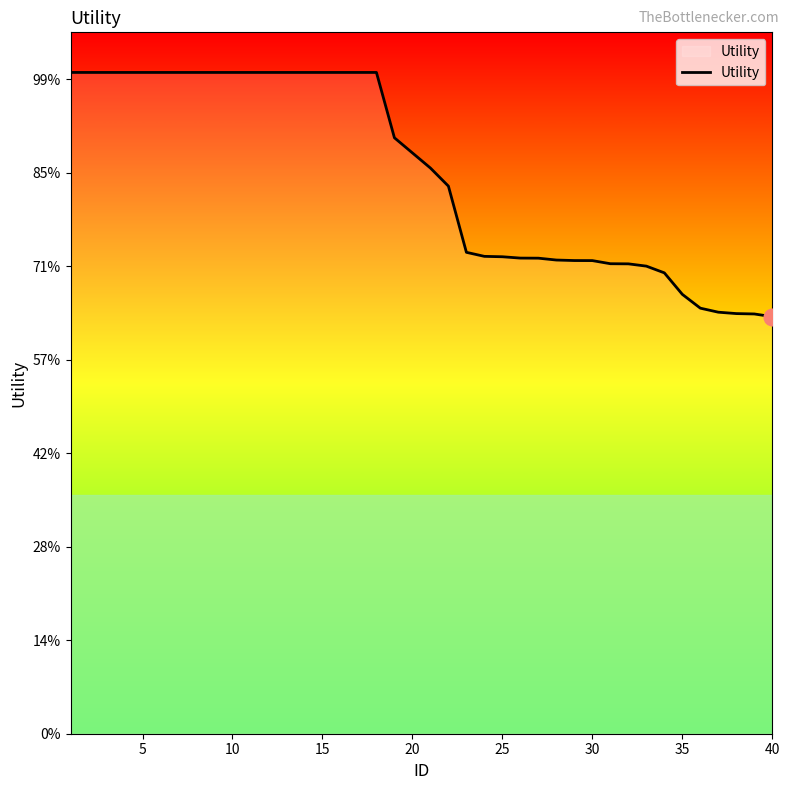

Does the chart have visible grid lines?

No